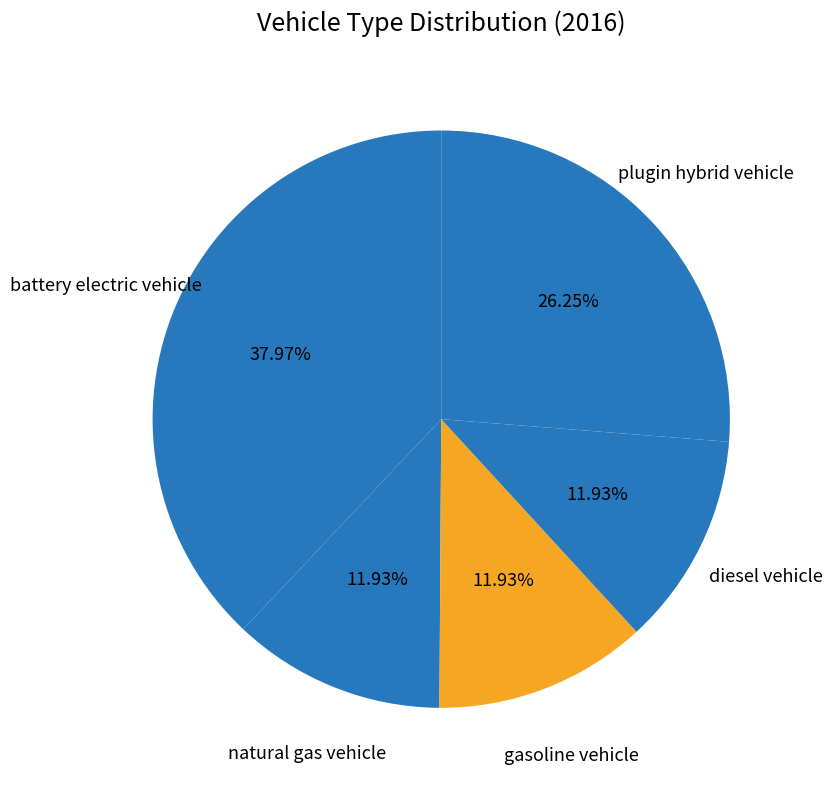

Rank the categories by value from lowest to highest.

natural gas vehicle, gasoline vehicle, diesel vehicle, plugin hybrid vehicle, battery electric vehicle